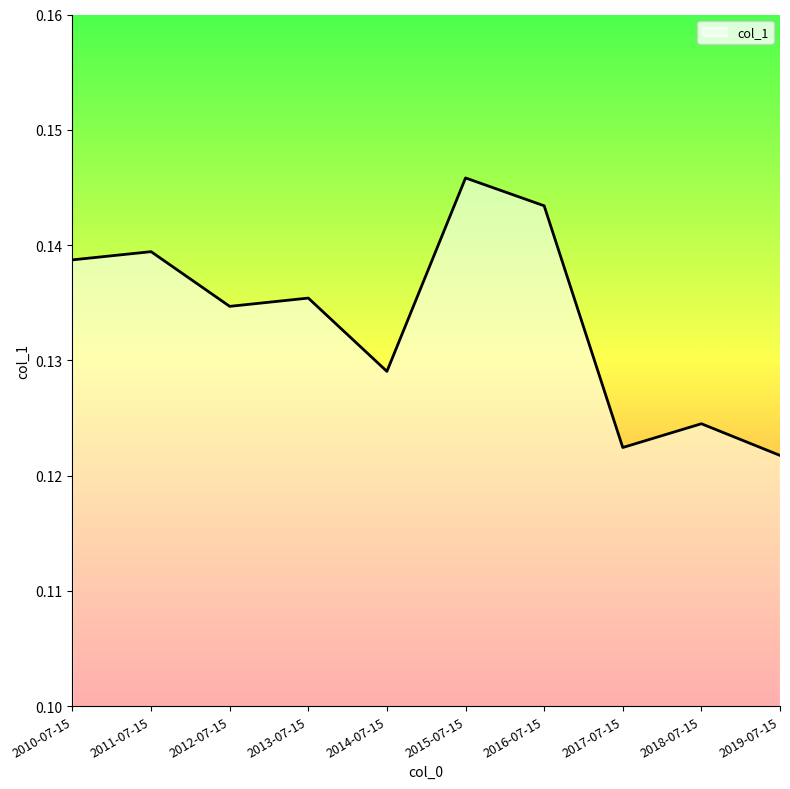

At which category does the data reach its first local valley?

2012-07-15